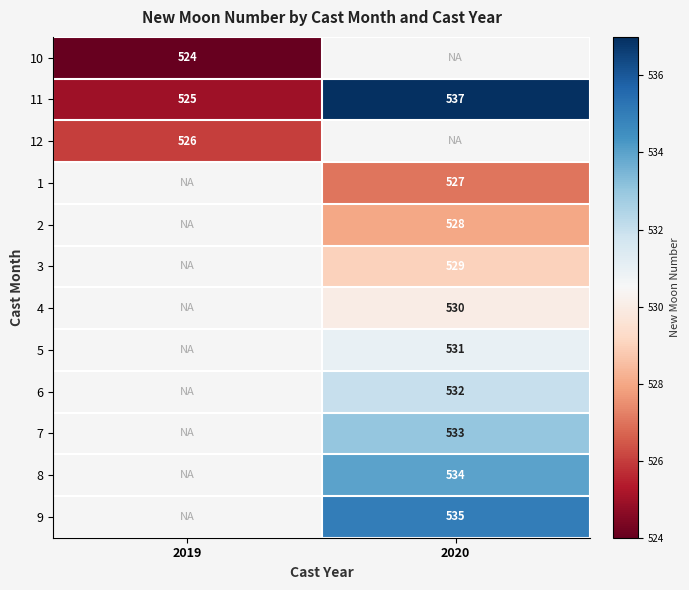

At how many categories does at least one series exceed 527?

1